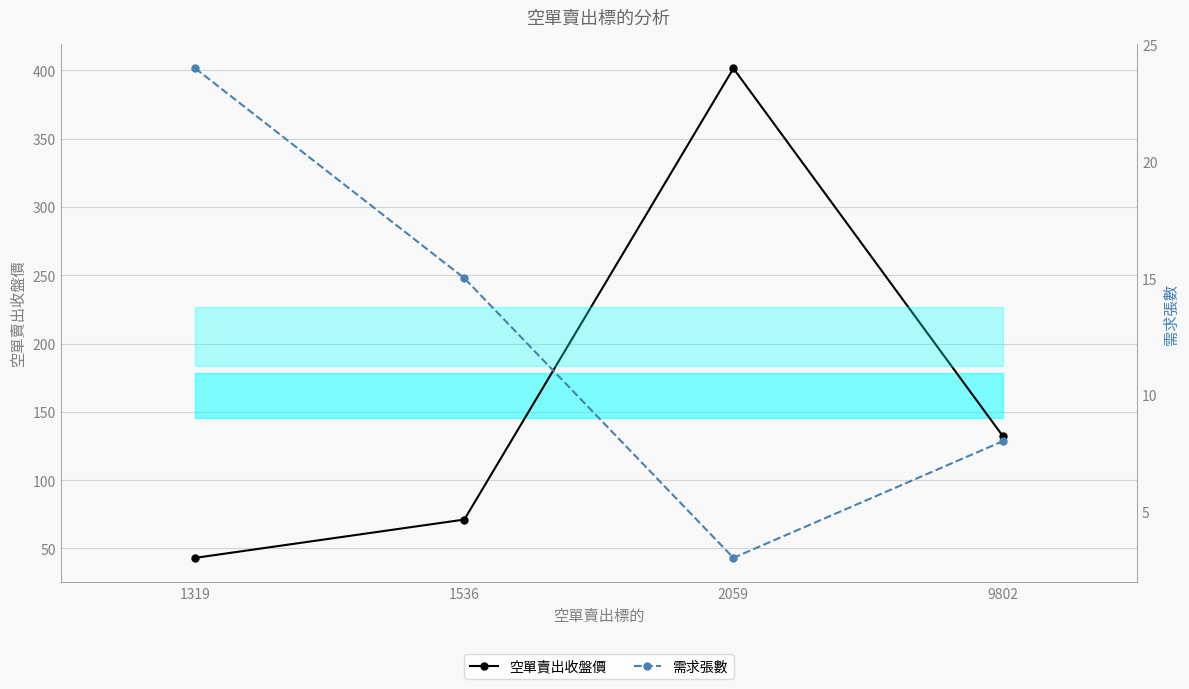

What are all the series names shown in the legend?

空單賣出收盤價, 需求張數